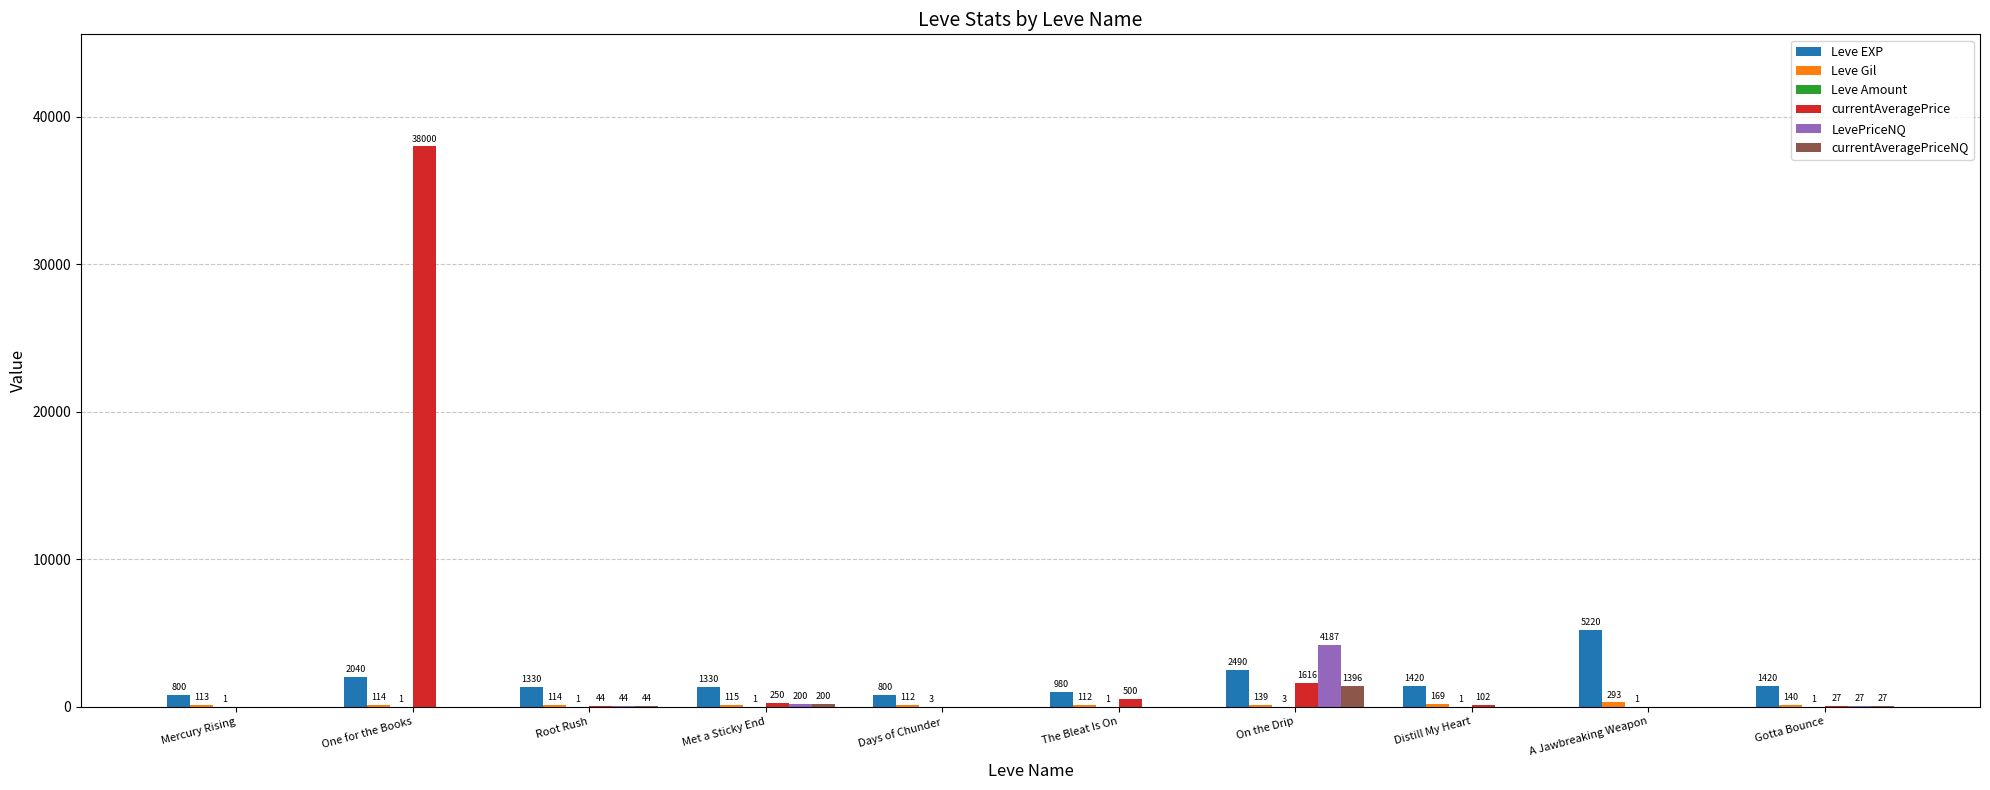

Does the chart contain stacked bars?

No